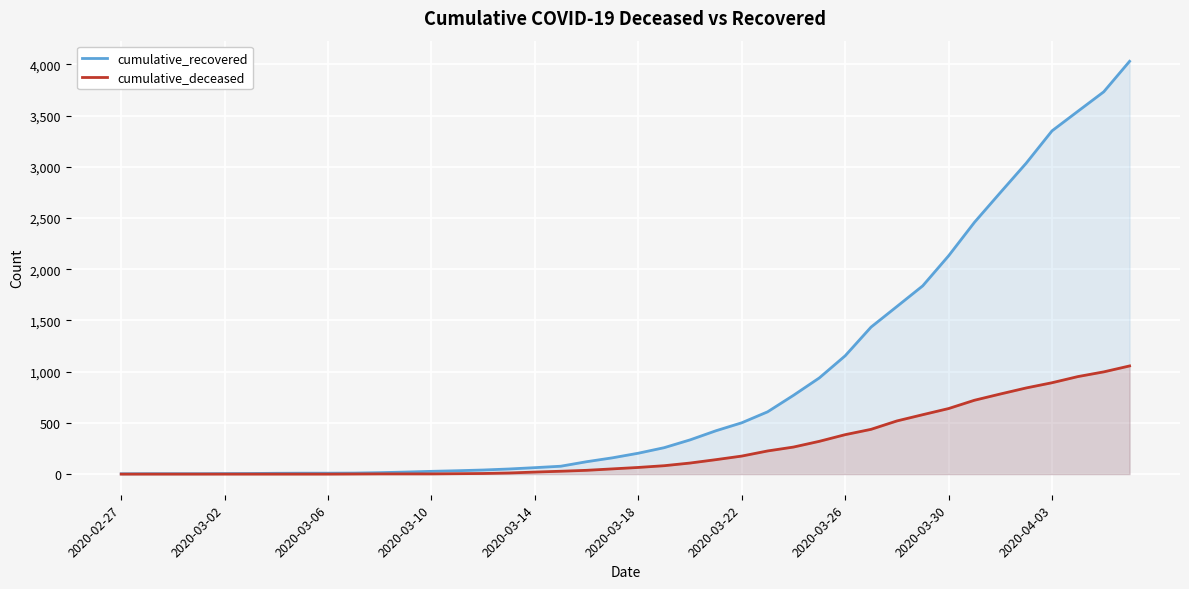

How many series are shown in this chart?

2